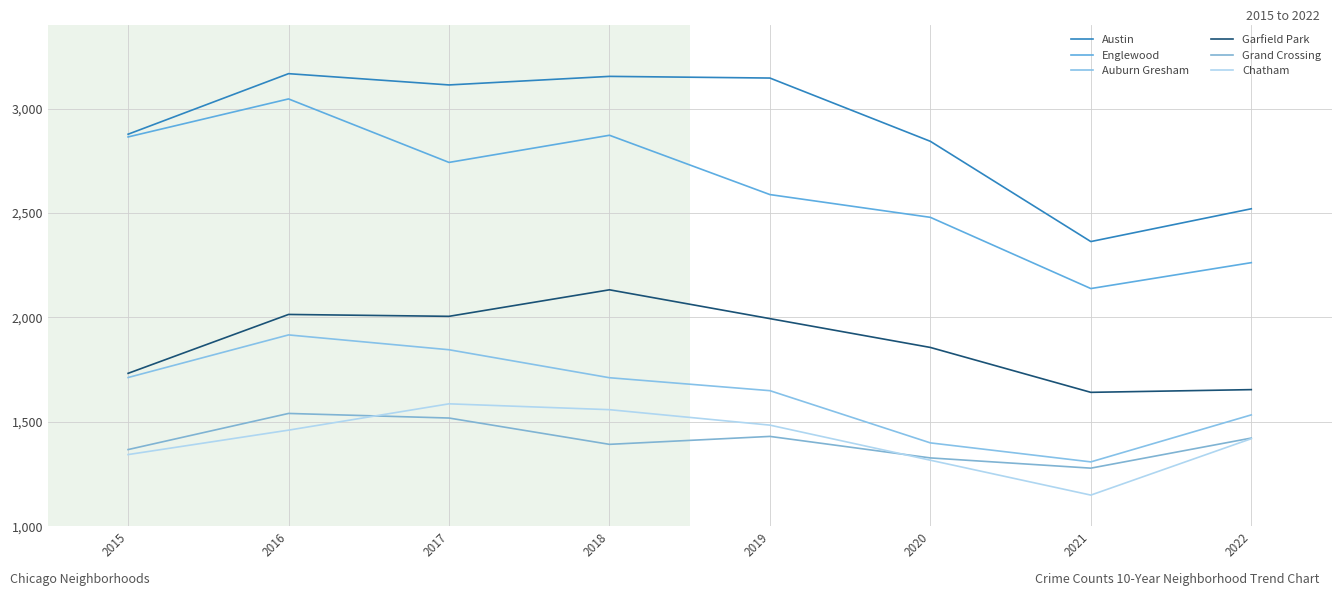

The Englewood series shows 2262 at 2022. True or false?

True